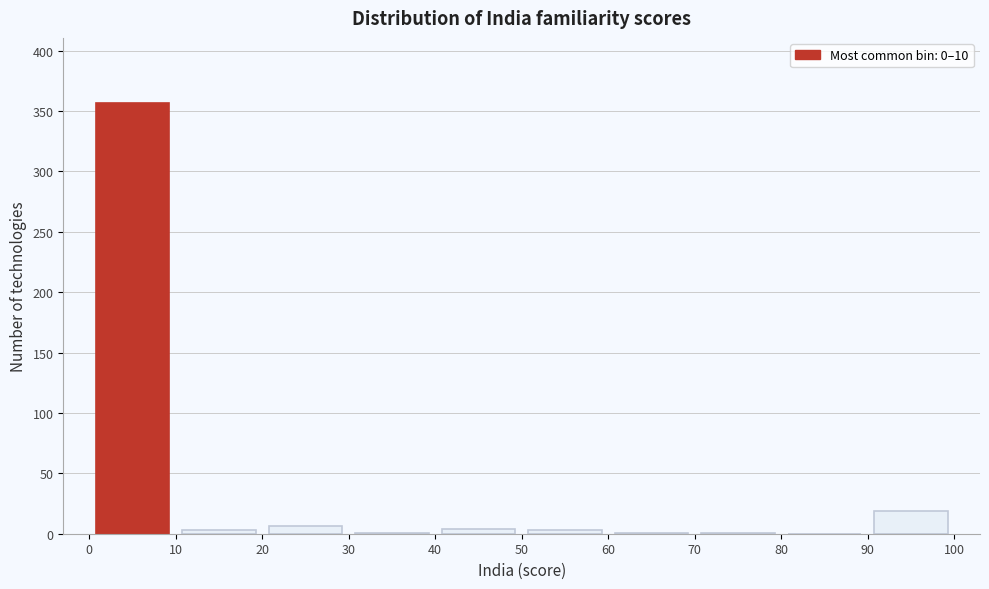

How tall is the bar that spans 20 to 30 on the x-axis? The values are not printed on the chart, so give them approximately, as read against the axis.

5